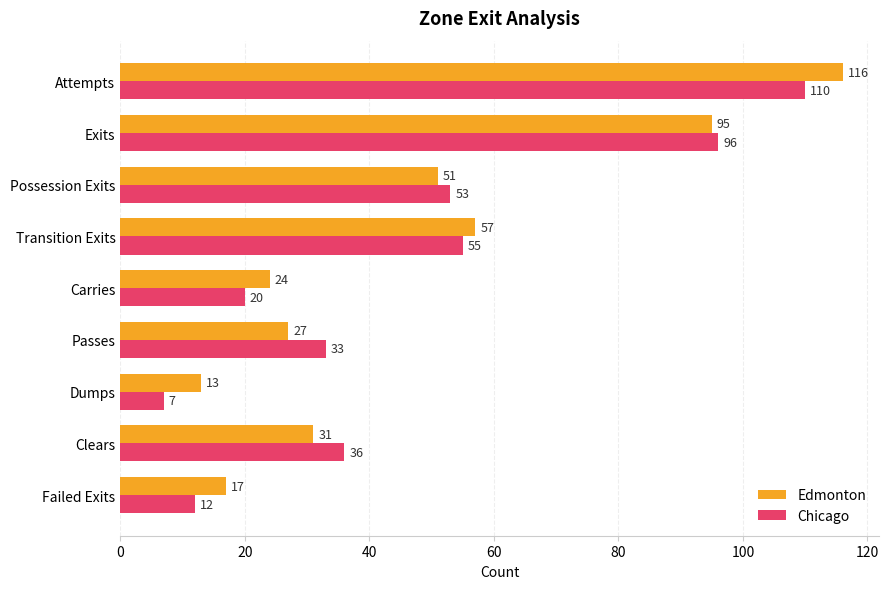

How many data points in Chicago are less than 36?

4